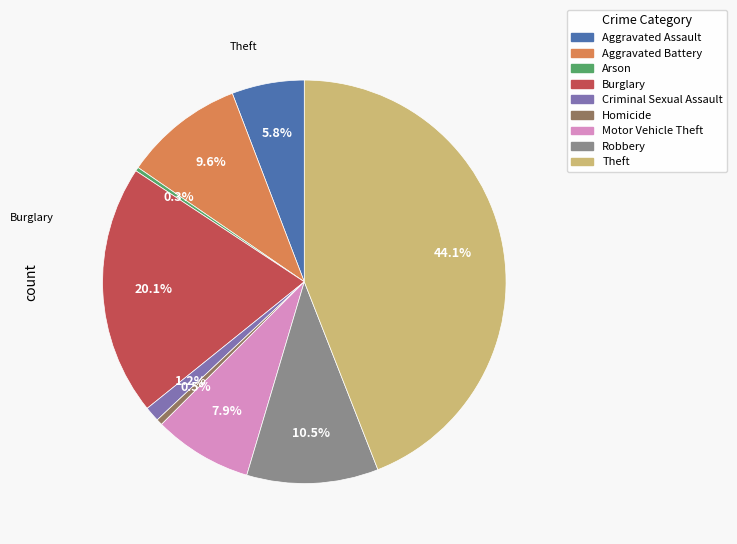

Is the sum of Burglary and Aggravated Battery greater than half?

No